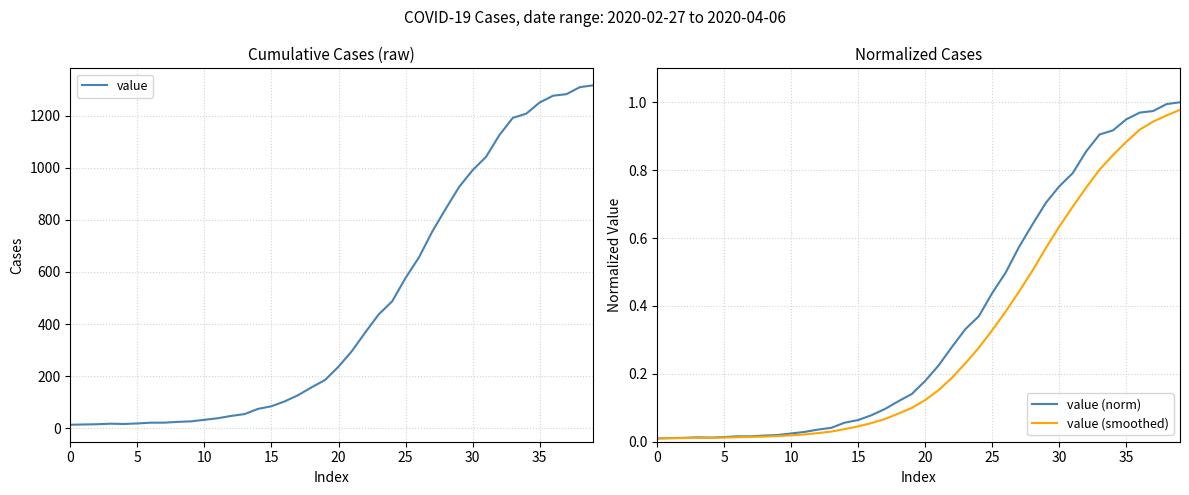

True or false: value (smoothed) has a value of 0.8 at 34.

True